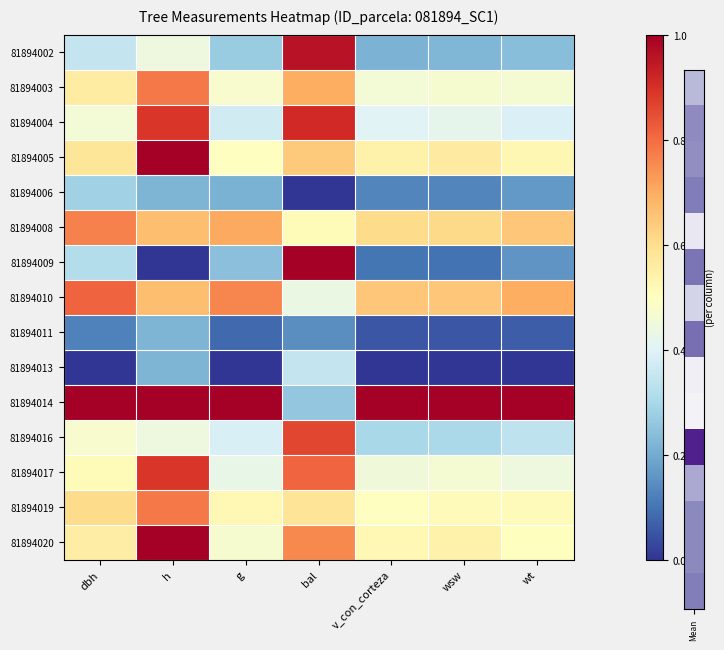

Which has a higher value, h or wsw?

h